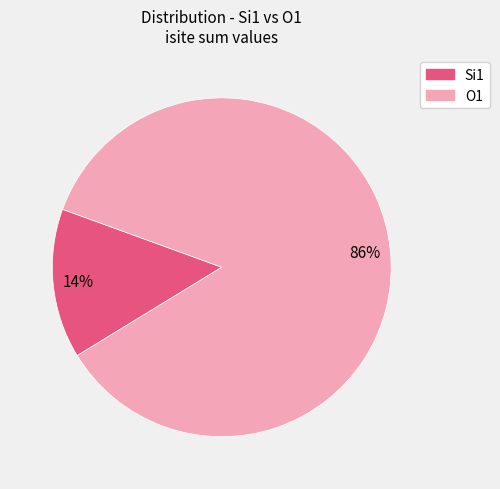

To the nearest percent, what is the average slice percentage?

50%